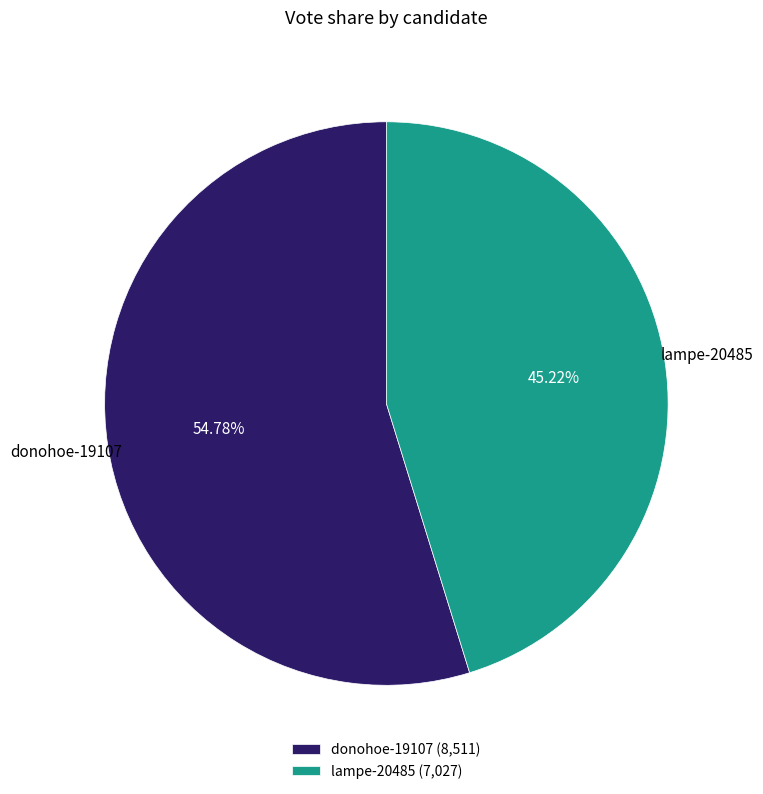

To the nearest percent, what portion does lampe-20485 represent?

45%